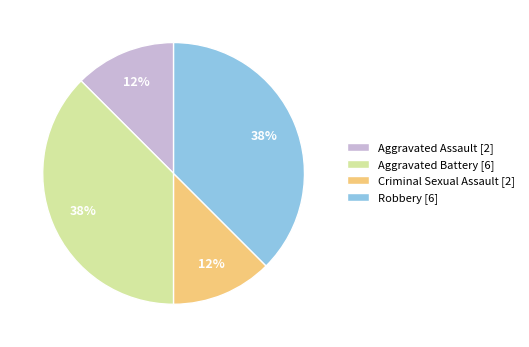

Does Aggravated Battery [6] represent more than half of the total?

No